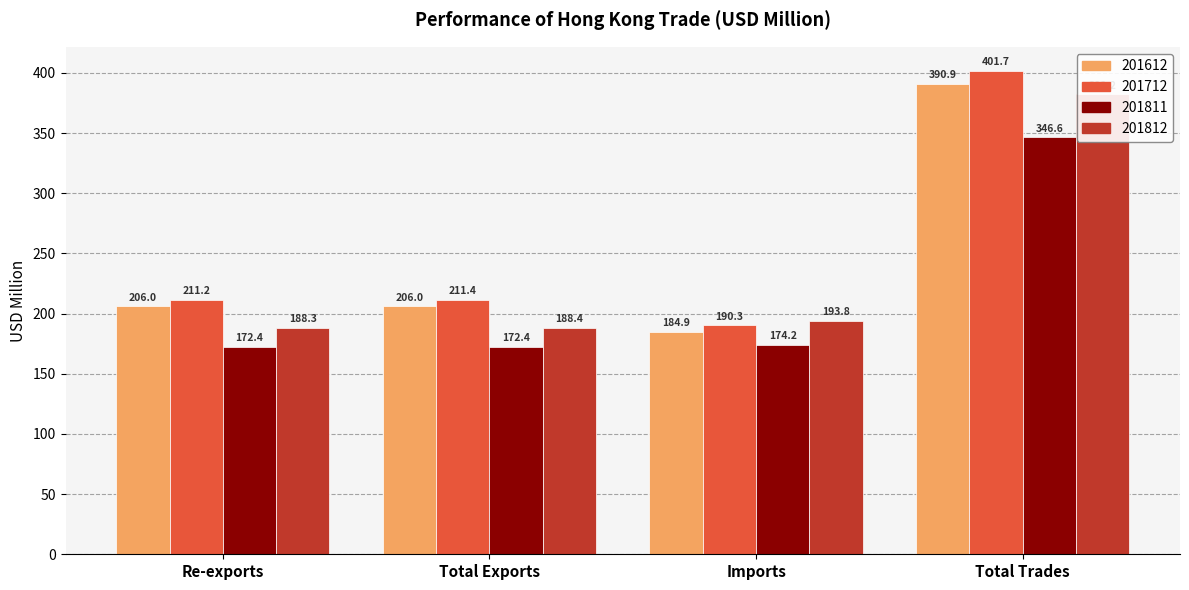

What is the average value of the 201811 series?

216.4